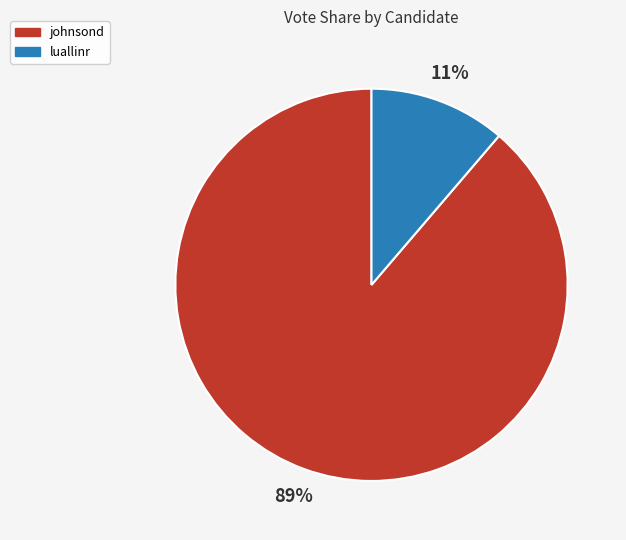

What is the smallest slice in the pie chart?

luallinr